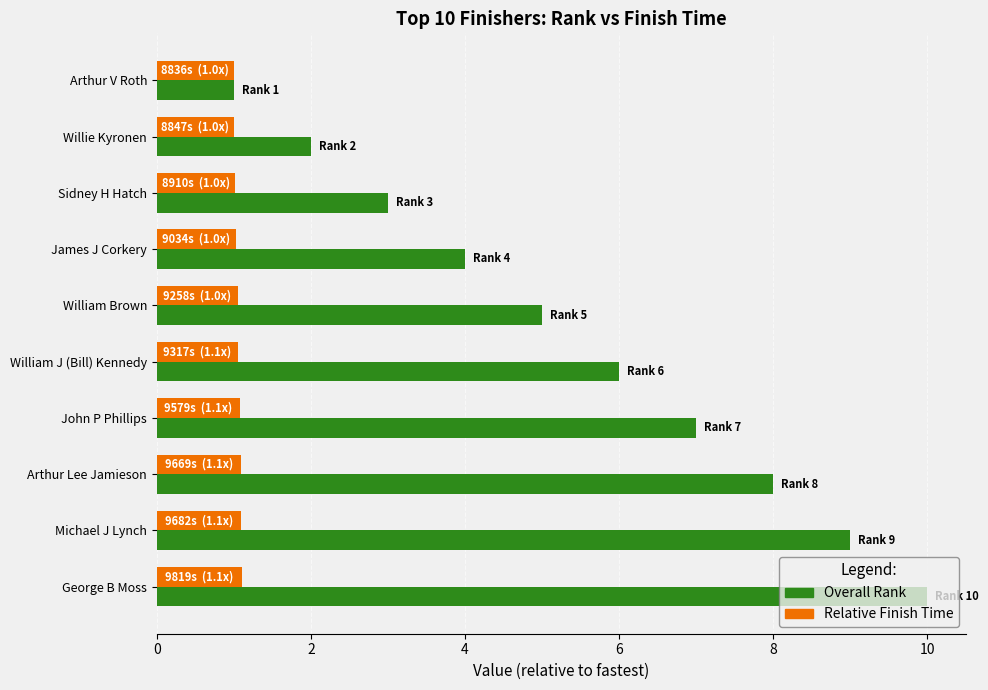

Which series has the widest spread of values?

Overall Rank